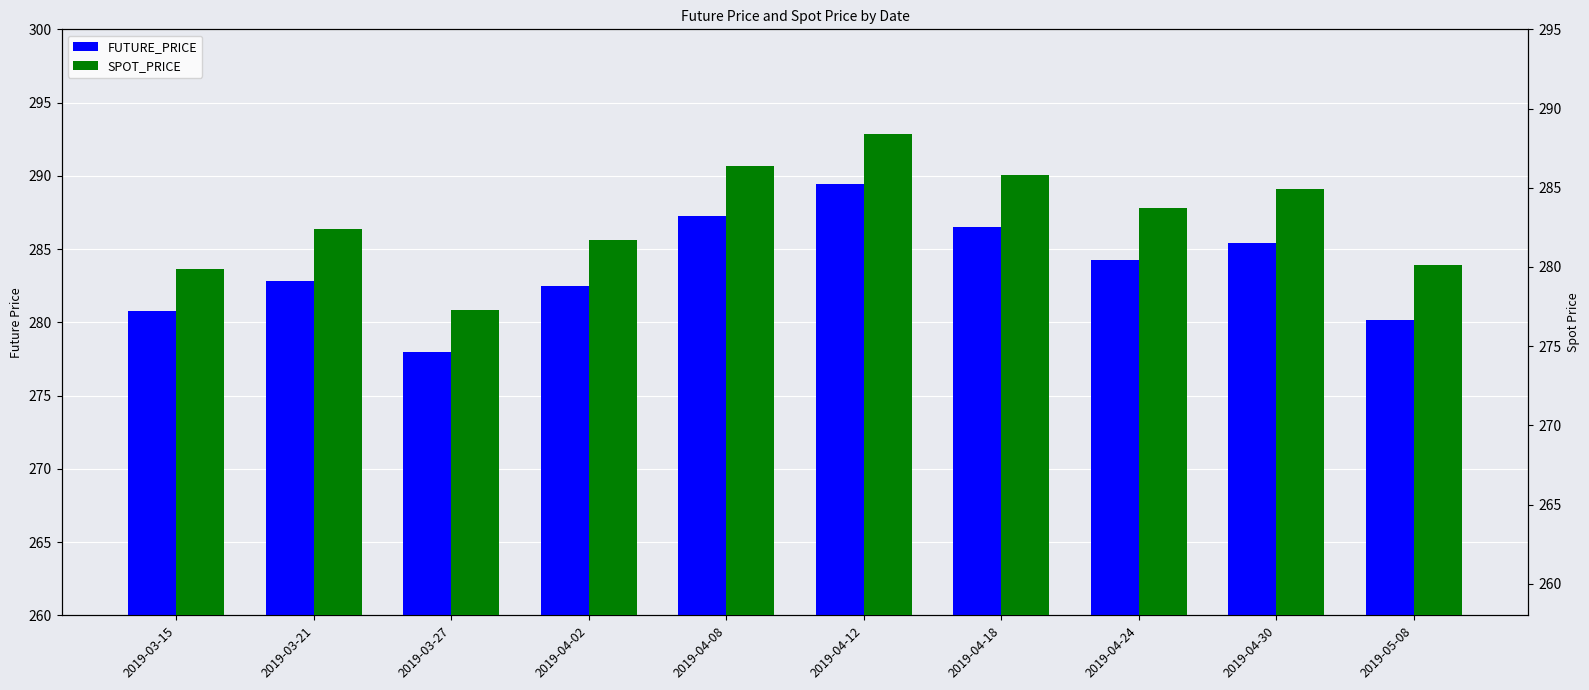

The value of SPOT_PRICE at 2019-04-08 is 286.4. True or false?

True